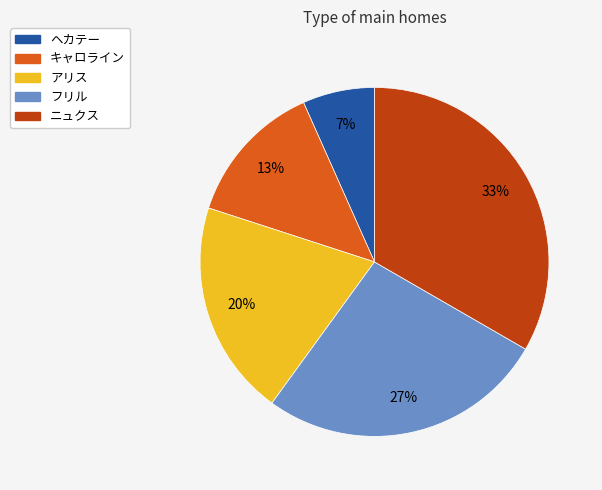

Combined, do フリル and キャロライン account for over 50%?

No